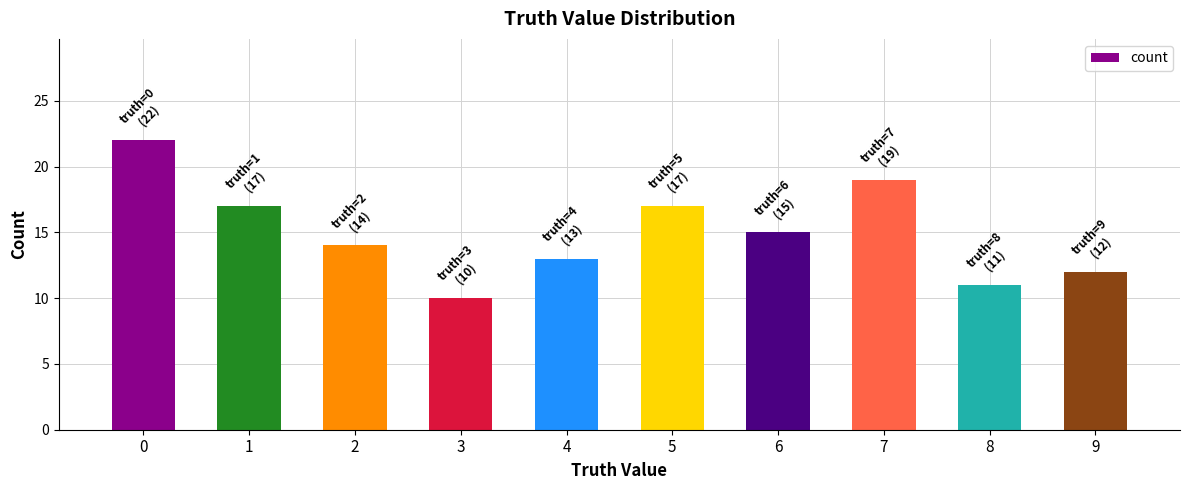

Which category has the lowest value across all series?

3